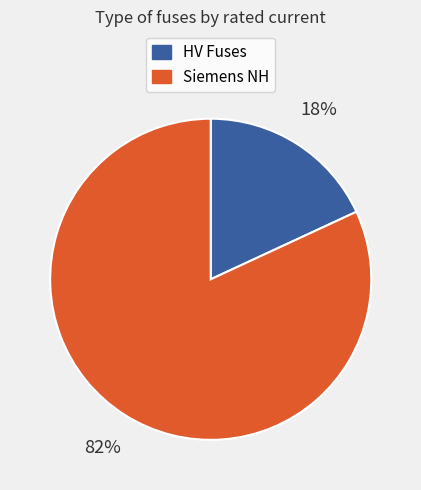

To the nearest percent, what is the difference between the largest and smallest slice percentages?

64%